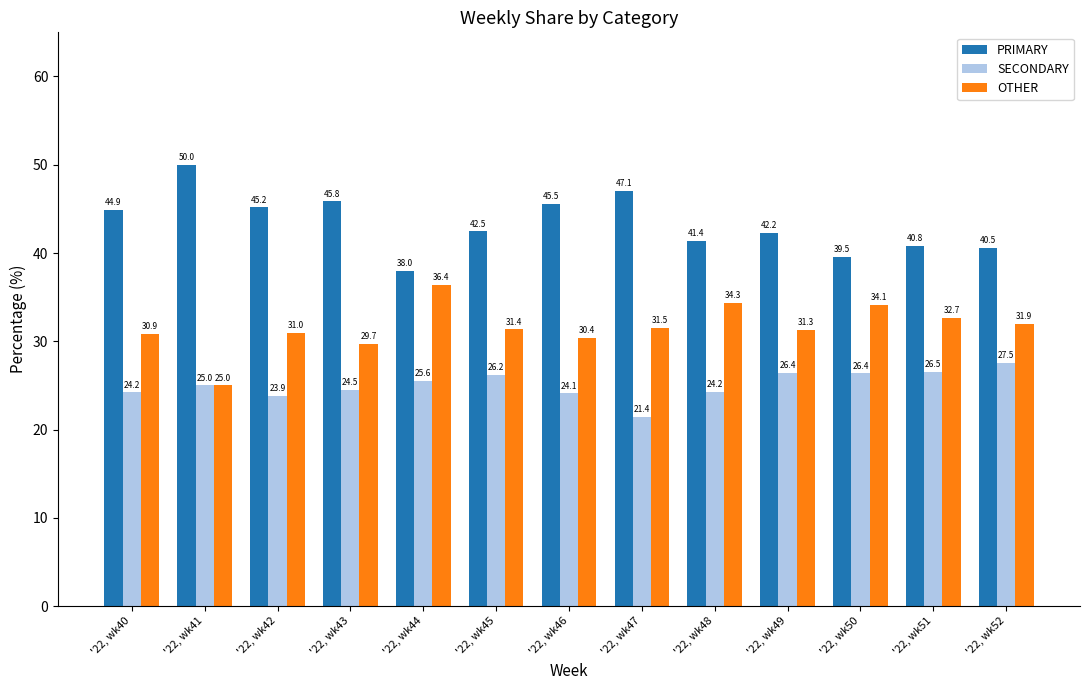

What is the difference between the second highest and minimum values in the PRIMARY series?

9.1